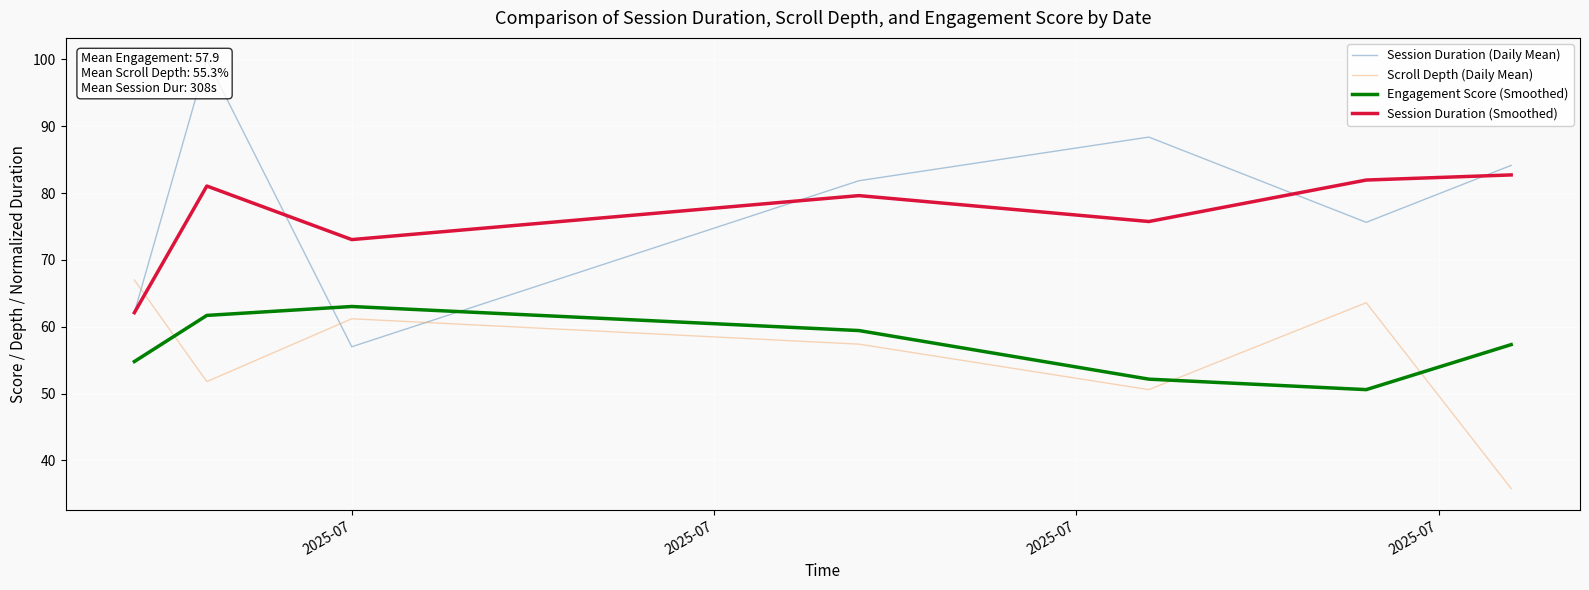

True or false: Engagement Score (Smoothed) and Session Duration (Smoothed) intersect in this chart.

False